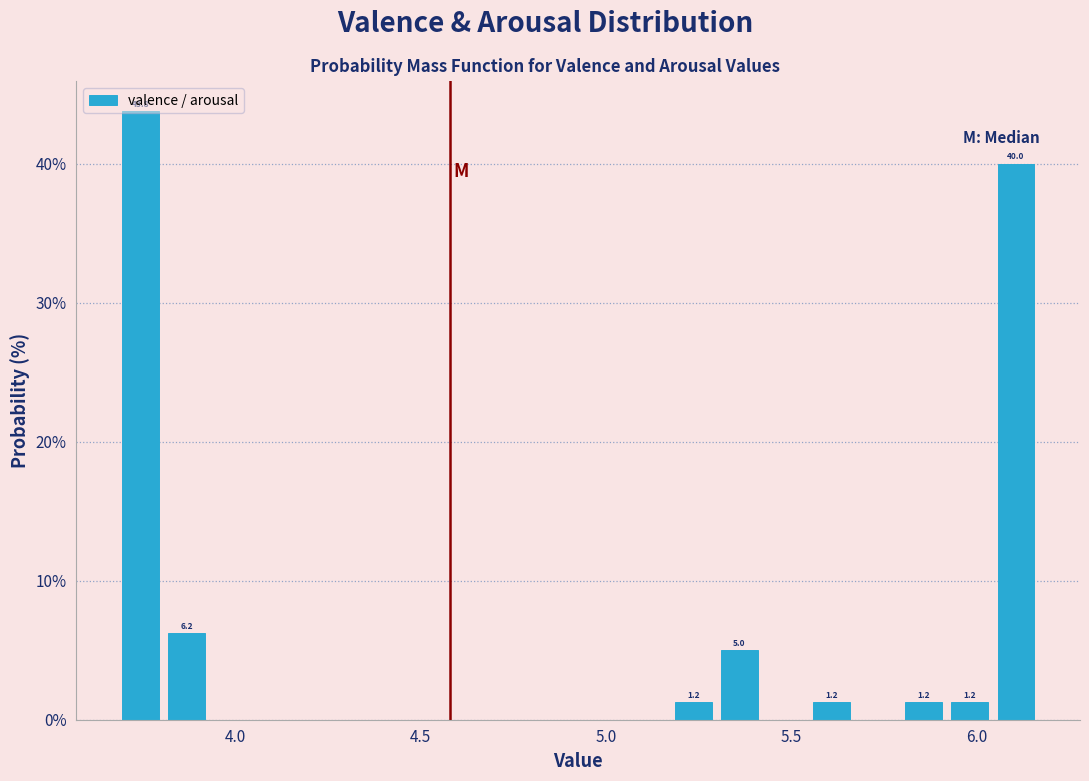

Around what value on the x-axis is the tallest bar? Give the approximate position of its centre, as read against the axis.

3.75